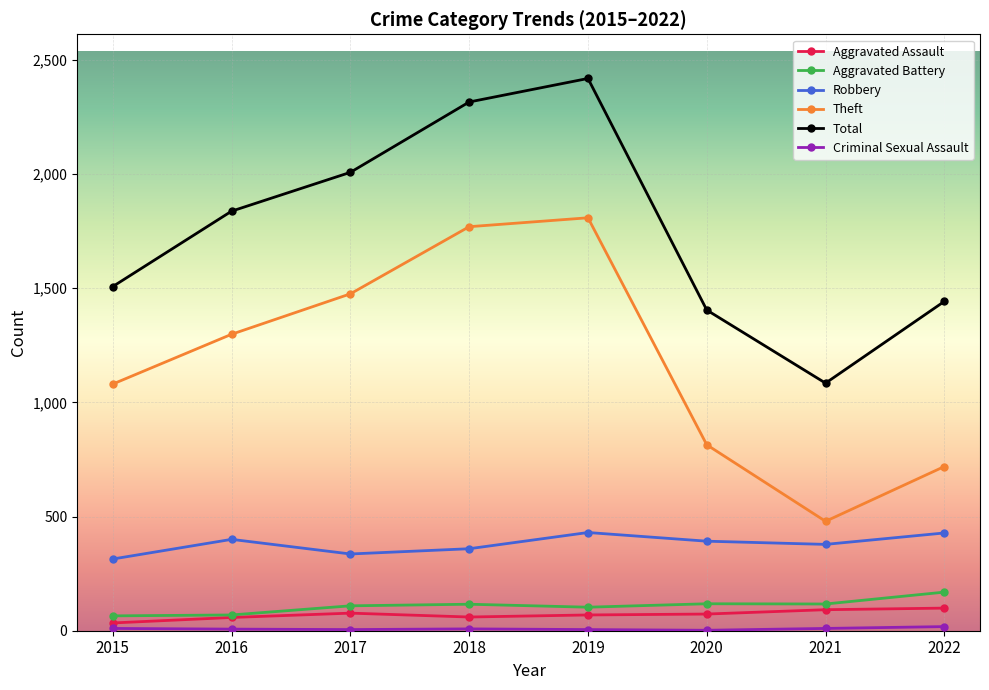

Is it true that Theft equals 429 at 2018?

False